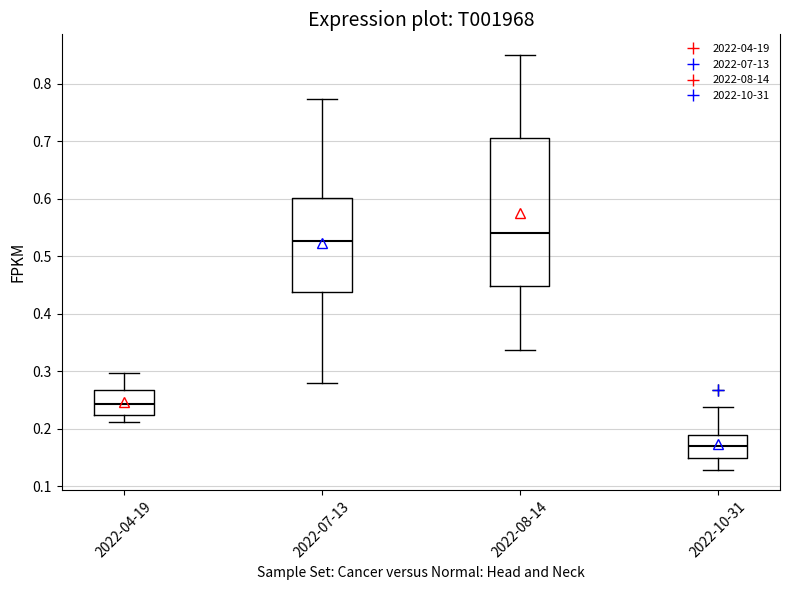

Which box has the highest median line?

2022-08-14